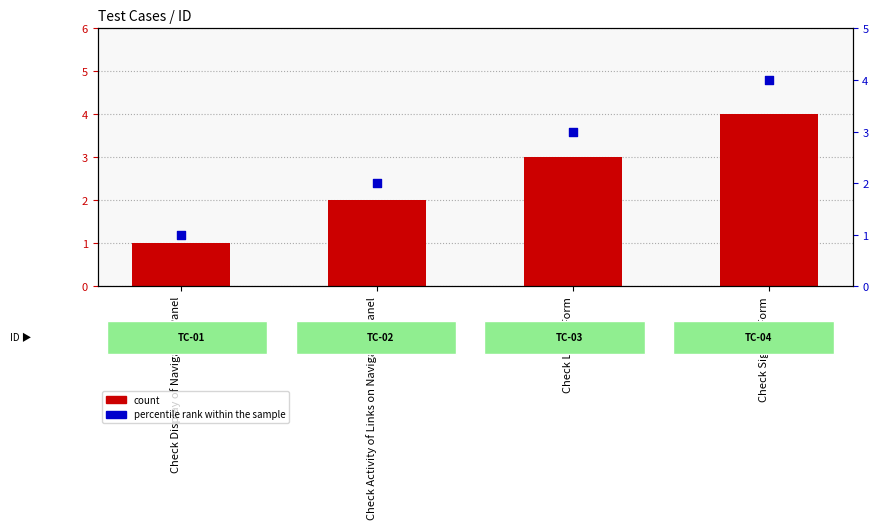

At how many categories does at least one series exceed 1?

3